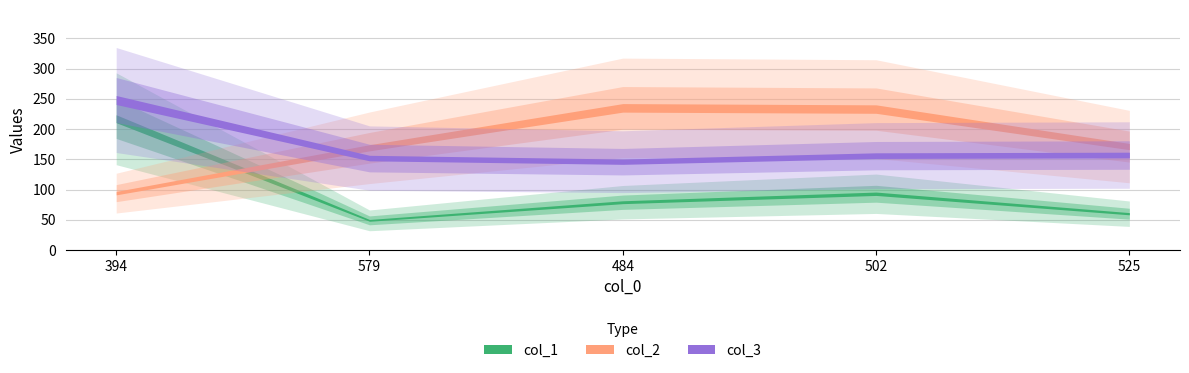

The value of col_2 at 502 is 404. True or false?

False